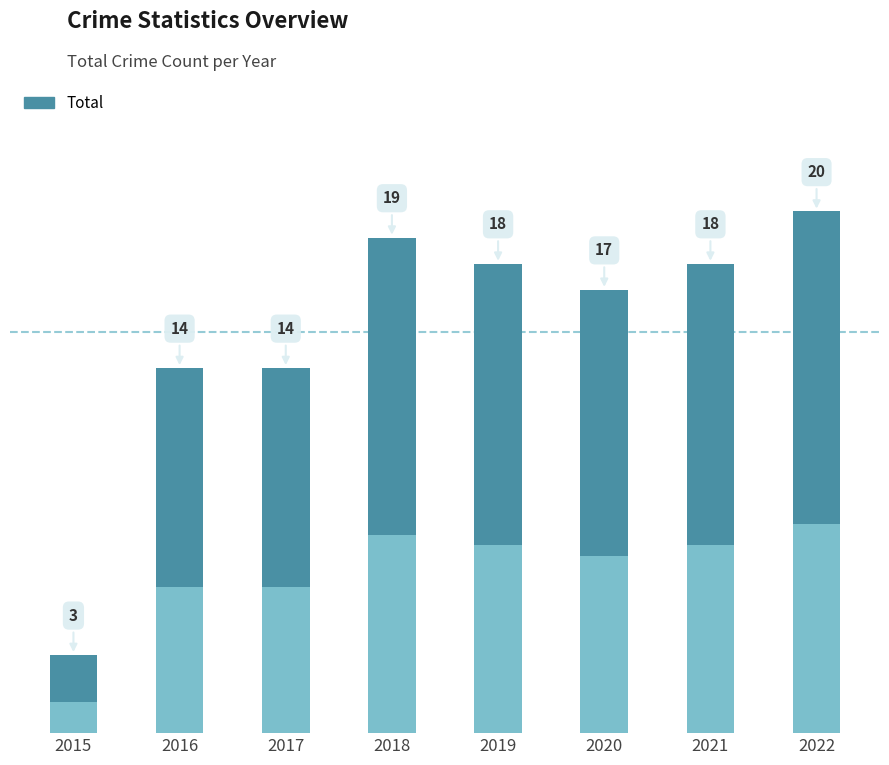

Rank the categories by value from highest to lowest.

2022, 2018, 2019, 2021, 2020, 2016, 2017, 2015